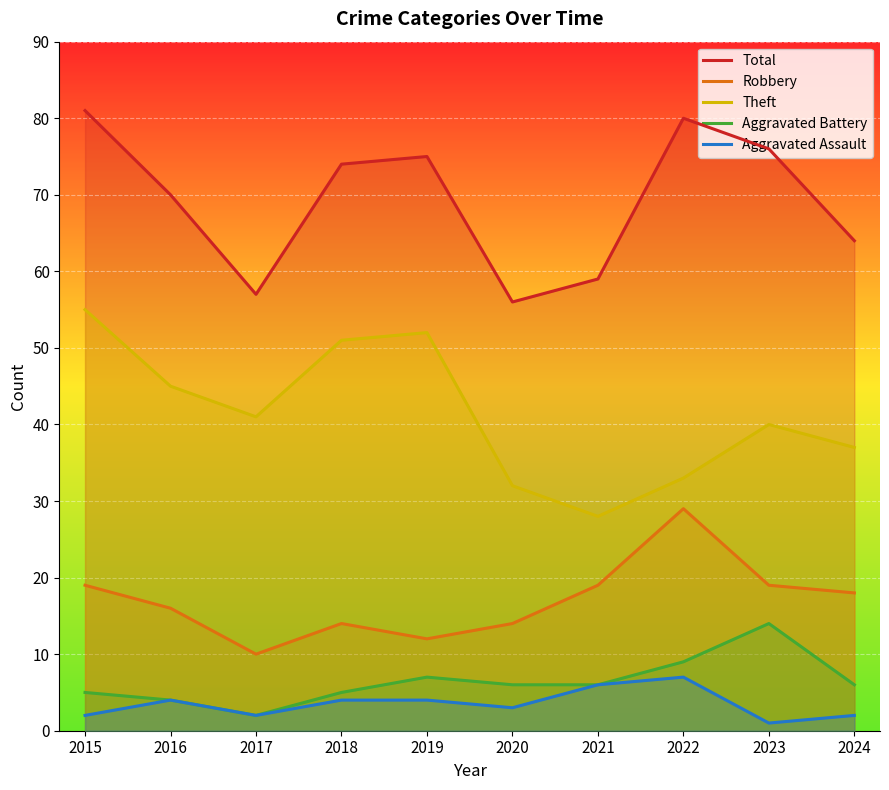

What is the value of the Aggravated Battery point at the 3rd from the left?

2